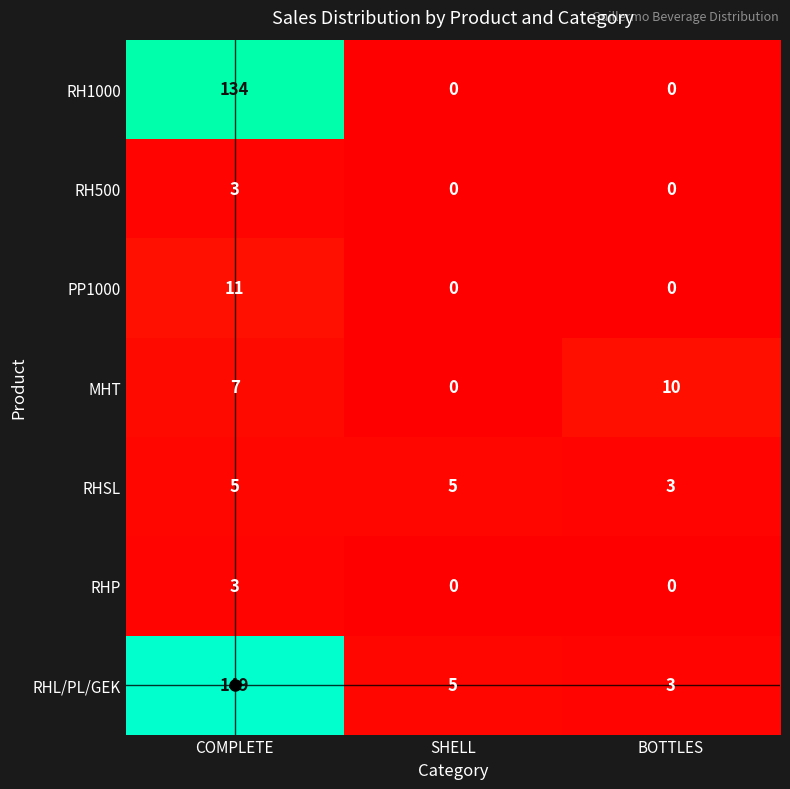

Count the number of categories in the chart.

3